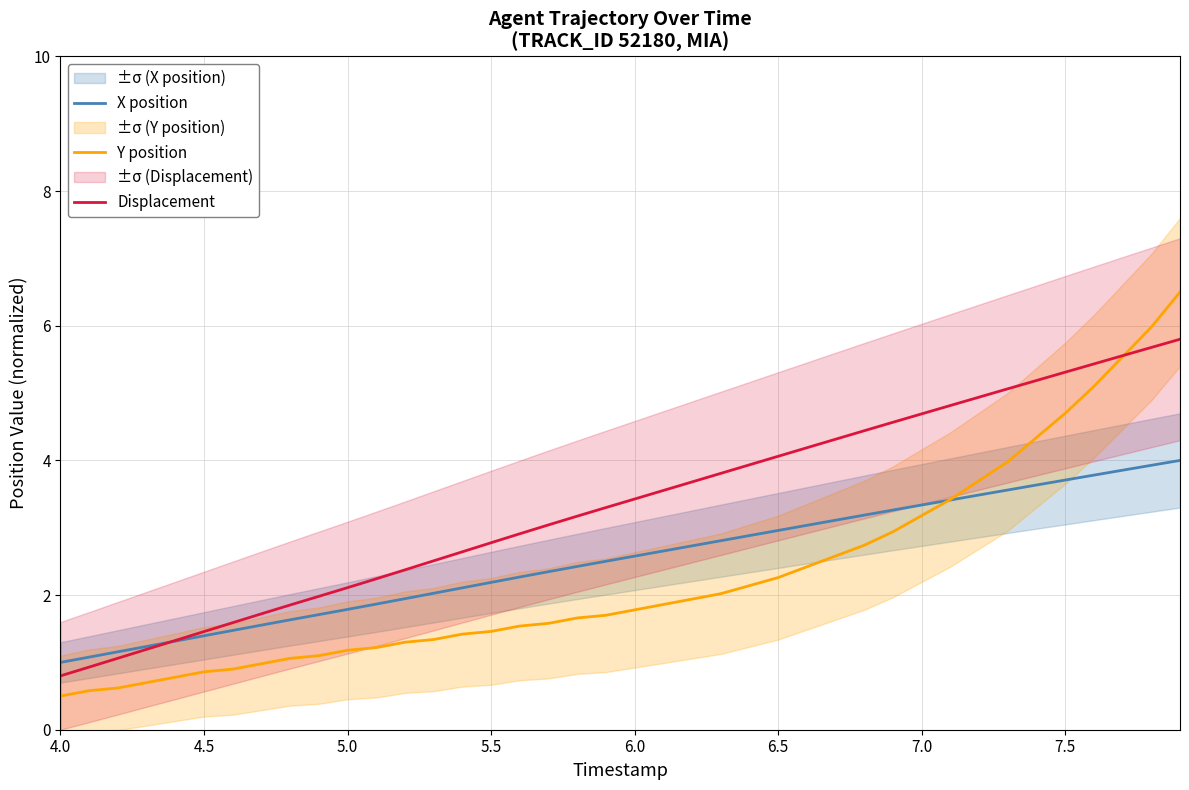

Reading left to right, extract all data points from this chart.

X position: 1.0	1.1	1.2	1.2	1.3	1.4	1.5	1.6	1.6	1.7	1.8	1.9	1.9	2.0	2.1	2.2	2.3	2.3	2.4	2.5	2.6	2.7	2.7	2.8	2.9	3.0	3.0	3.1	3.2	3.3	3.3	3.4	3.5	3.6	3.6	3.7	3.8	3.9	3.9	4.0
Y position: 0.5	0.6	0.6	0.7	0.8	0.9	0.9	1.0	1.1	1.1	1.2	1.2	1.3	1.3	1.4	1.5	1.5	1.6	1.7	1.7	1.8	1.9	1.9	2.0	2.1	2.3	2.4	2.6	2.7	2.9	3.2	3.4	3.7	4.0	4.3	4.7	5.1	5.5	6.0	6.5
Displacement: 0.8	0.9	1.1	1.2	1.3	1.5	1.6	1.7	1.9	2.0	2.1	2.2	2.4	2.5	2.6	2.8	2.9	3.0	3.2	3.3	3.4	3.6	3.7	3.8	3.9	4.1	4.2	4.3	4.4	4.6	4.7	4.8	4.9	5.1	5.2	5.3	5.4	5.6	5.7	5.8